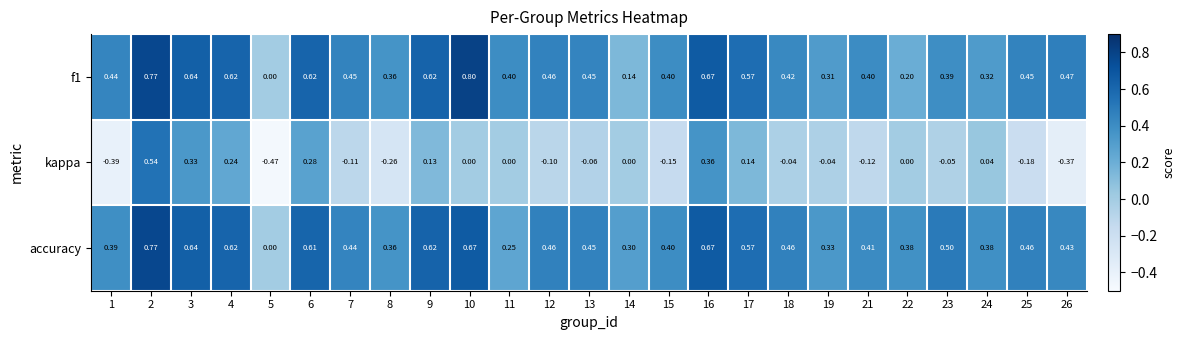

Which series changed the most between 2 and 5?

kappa